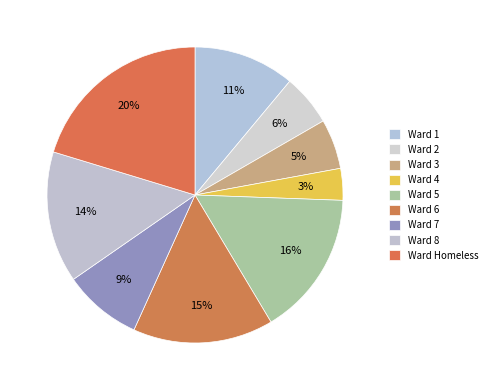

Rank the categories by value from lowest to highest.

4, 3, 2, 7, 1, 8, 6, 5, Homeless